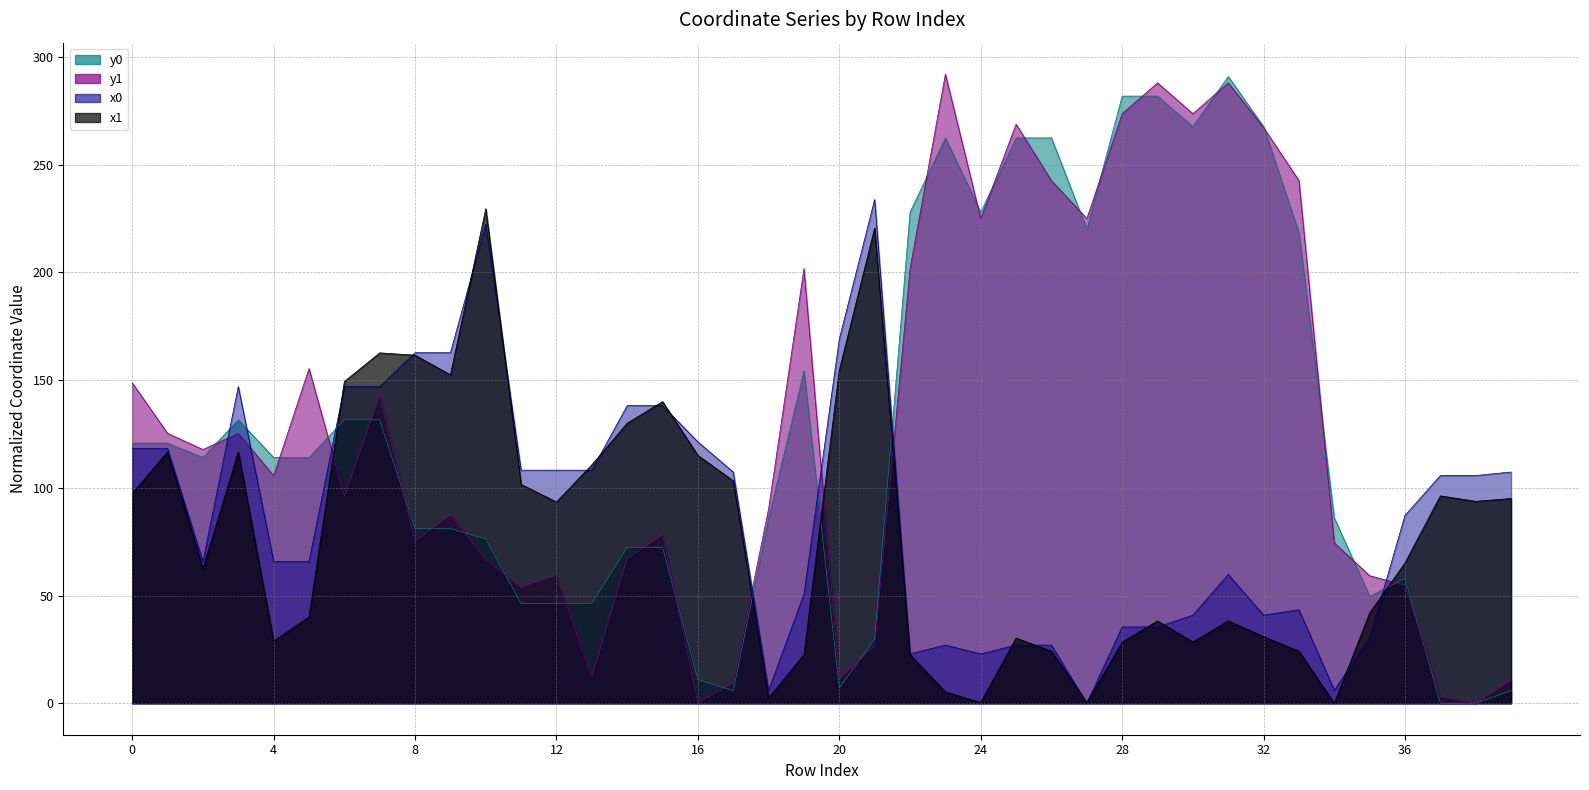

Reading right to left, transcribe all the data shown in this chart.

x0: 107.3	105.7	105.7	87.2	30.4	6.0	43.4	40.9	59.8	40.9	35.4	35.4	0.0	27.0	27.0	22.9	27.0	22.9	233.8	169.1	50.7	6.0	107.3	121.3	138.1	138.1	108.2	108.2	108.2	222.3	162.7	162.7	147.0	147.0	65.8	65.8	147.0	65.8	118.2	118.2
y0: 5.8	0.0	0.0	58.0	49.7	86.0	218.3	267.6	290.9	267.6	281.8	281.8	220.0	262.4	262.4	227.9	262.4	227.9	29.8	7.2	154.2	86.0	5.8	11.0	72.4	72.4	46.3	46.3	46.3	76.2	81.0	81.0	131.5	131.5	114.1	114.1	131.5	114.1	120.7	120.7
x1: 95.0	93.7	96.2	65.2	41.9	0.0	24.2	30.9	38.2	28.4	38.2	28.4	0.4	24.2	30.3	0.4	5.2	22.6	220.5	154.7	22.6	2.4	103.2	115.0	140.0	130.0	110.7	93.4	101.6	229.5	152.4	161.5	162.6	149.3	40.0	28.9	116.7	62.5	116.7	97.4
y1: 10.8	0.0	3.1	54.8	59.2	74.4	242.5	267.2	287.9	273.6	287.9	273.6	224.9	242.5	268.7	224.9	292.0	201.7	26.7	11.2	201.7	90.3	9.3	0.4	78.1	67.1	12.1	59.5	53.8	66.6	87.5	75.1	142.5	96.2	155.3	105.6	125.3	117.8	125.3	148.7